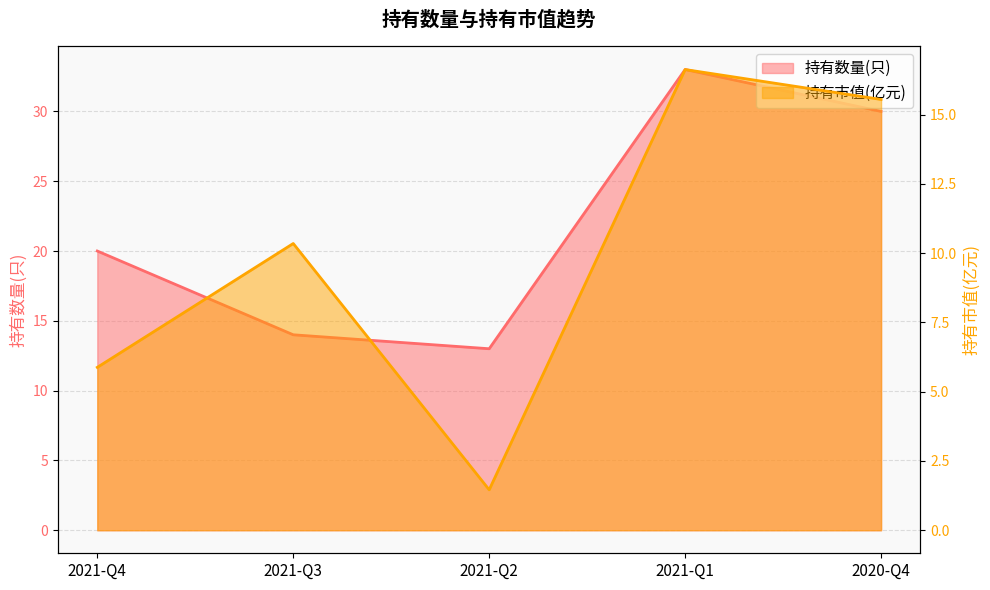

Between 2021-Q3 and 2021-Q2, which series saw the biggest shift?

持有市值(亿元)